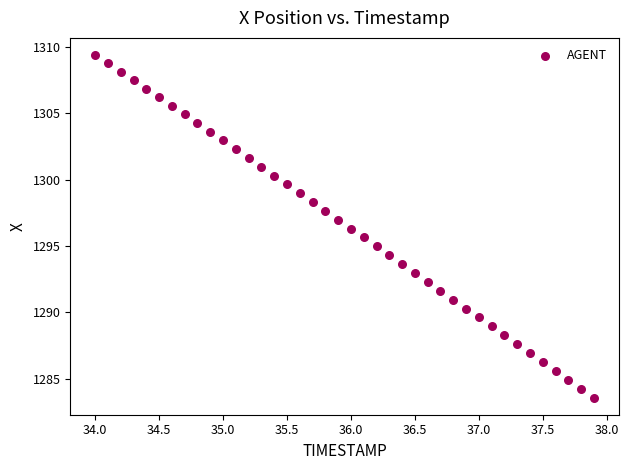

What is the range of X values (max minus min)?

3.9